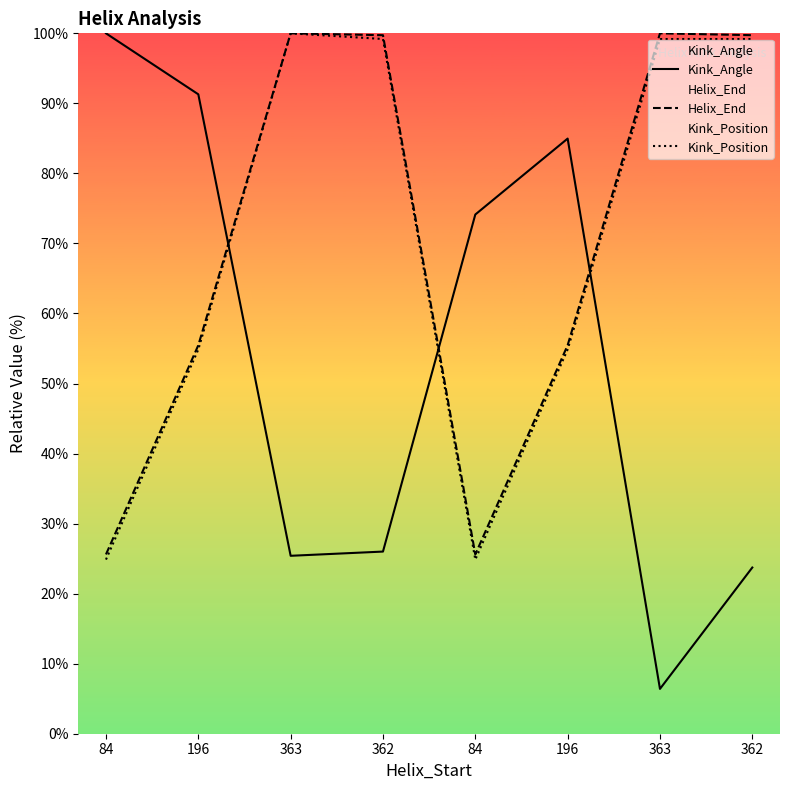

What is the label of the 4th point from the right?

84